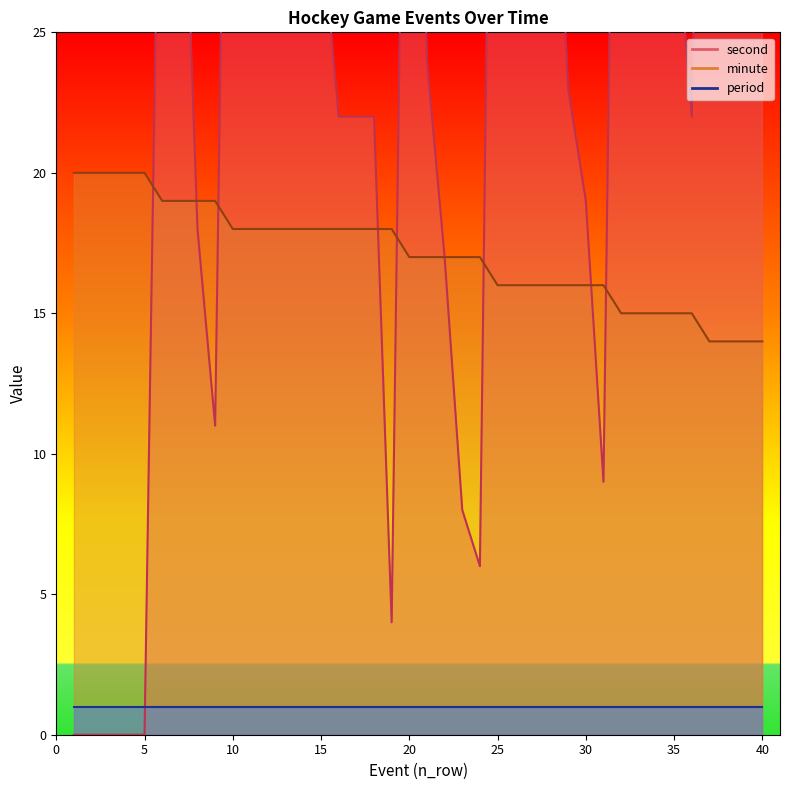

At how many categories does at least one series exceed 16?

39